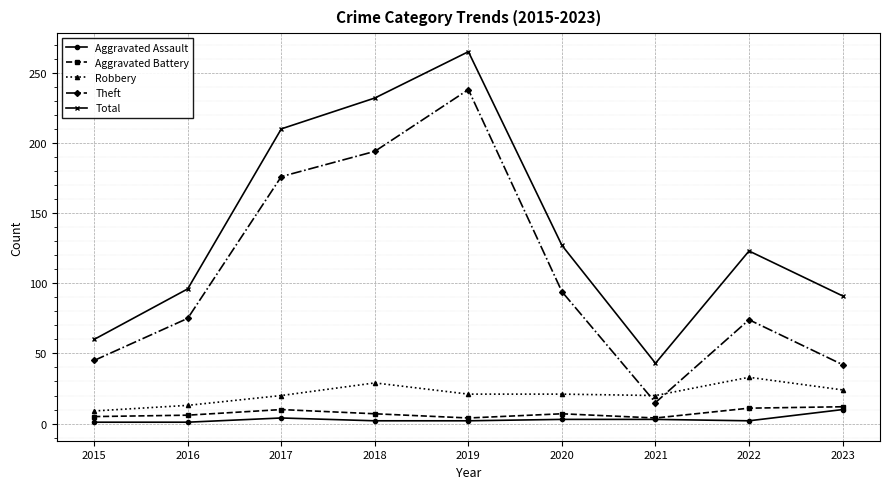

Is it true that Total equals 123 at 2022?

True